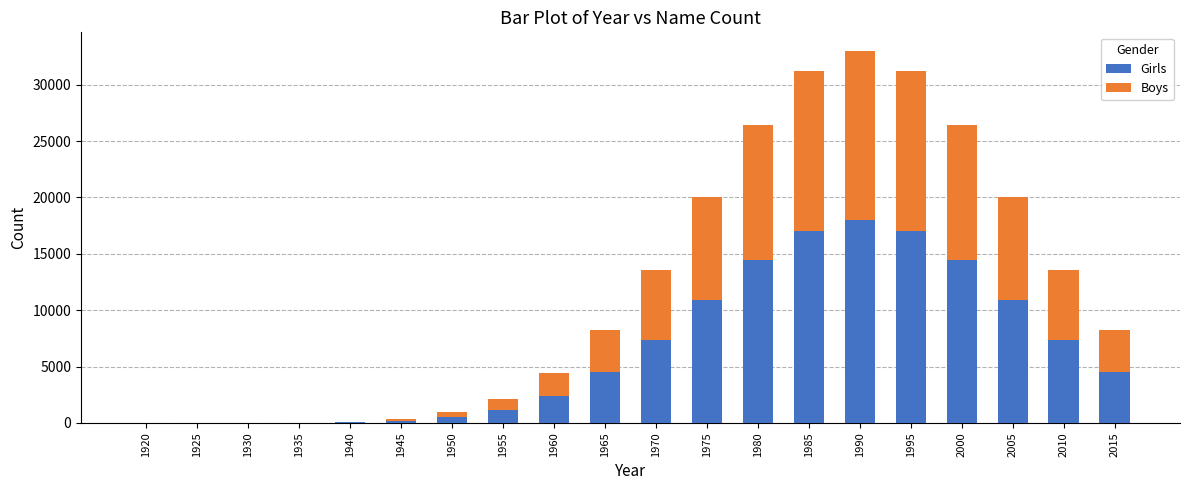

What are all the series names shown in the legend?

Girls, Boys